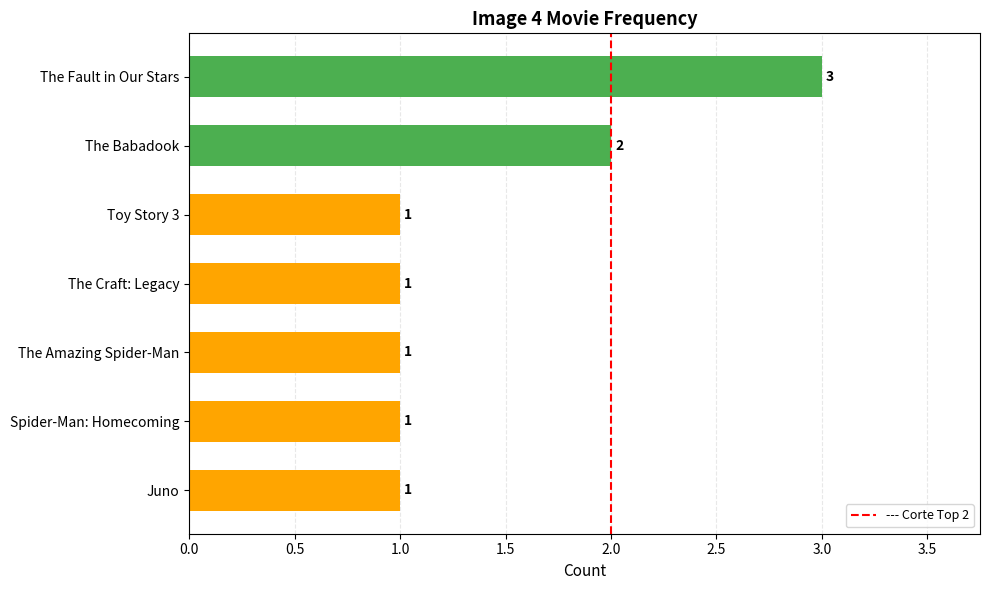

What is the smallest value displayed?

1